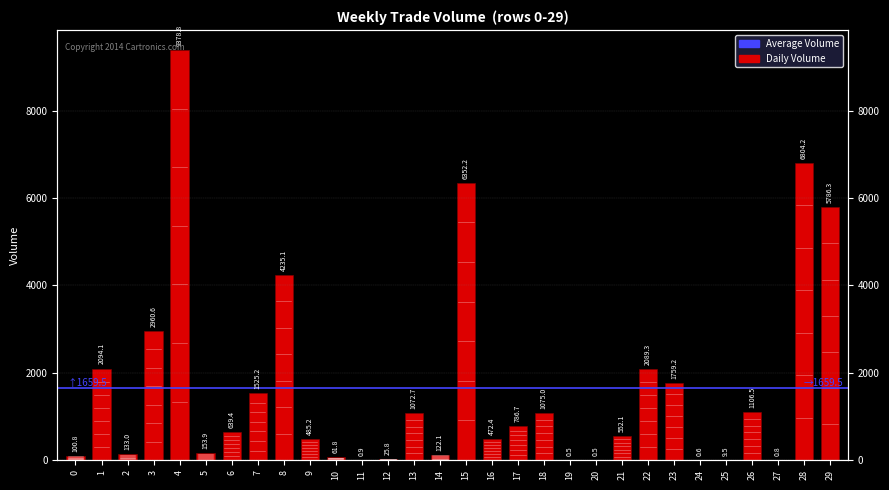

Where does the data first go above 639?

1